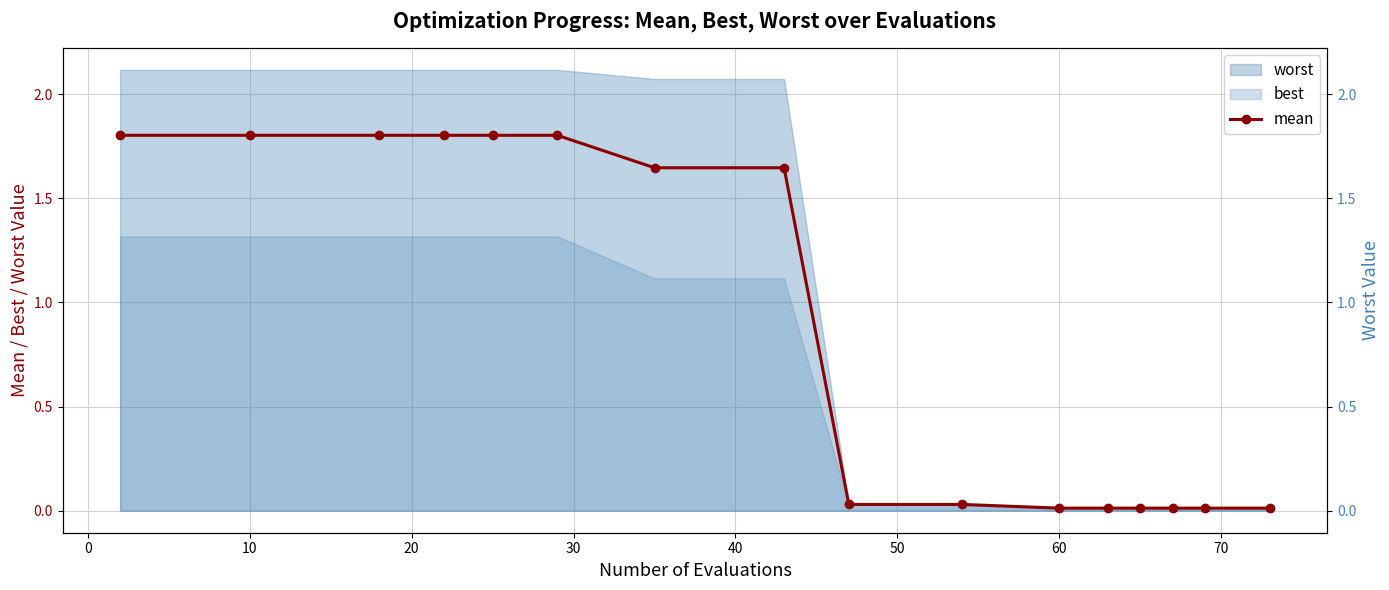

Is it true that mean equals 2.7 at 10?

False